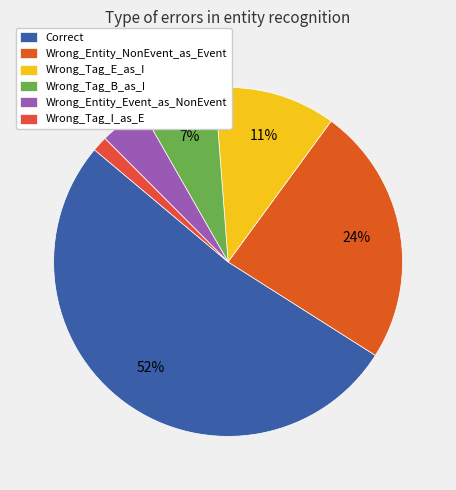

Which slice is the smallest?

Wrong_Tag_I_as_E